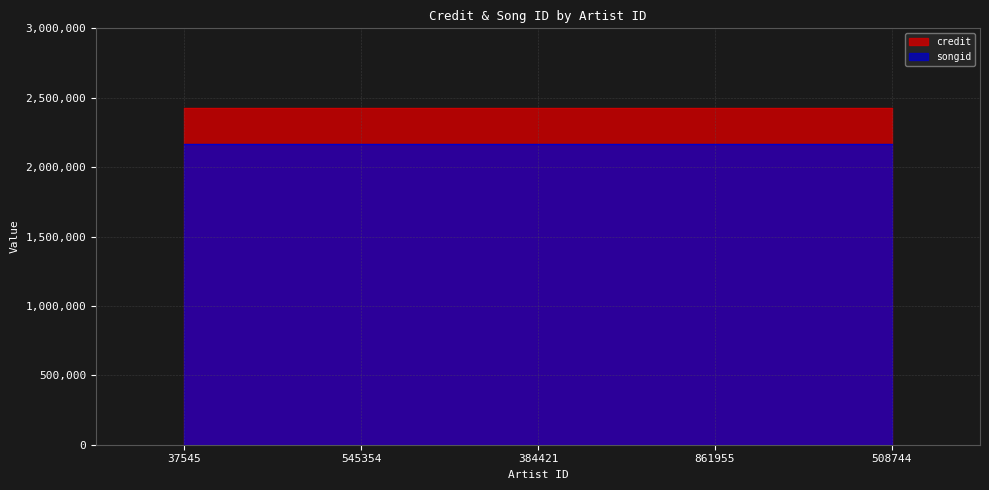

Which has a higher value, 37545 or 384421?

37545